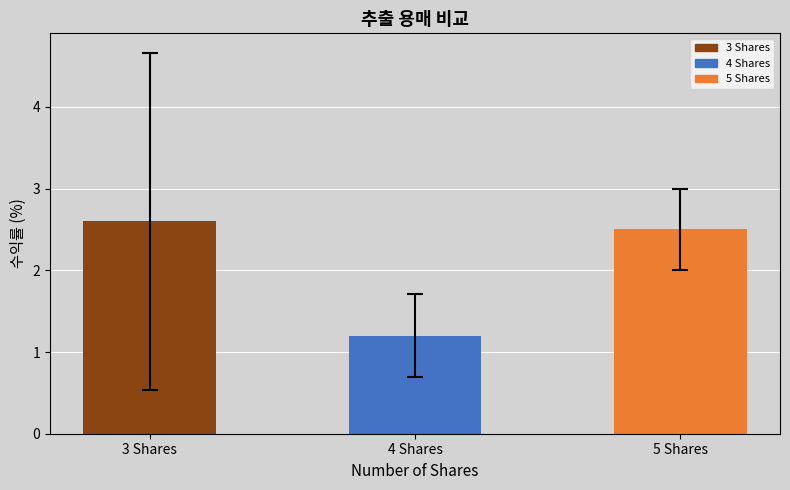

List the labels in order of value, largest first.

3 Shares, 5 Shares, 4 Shares